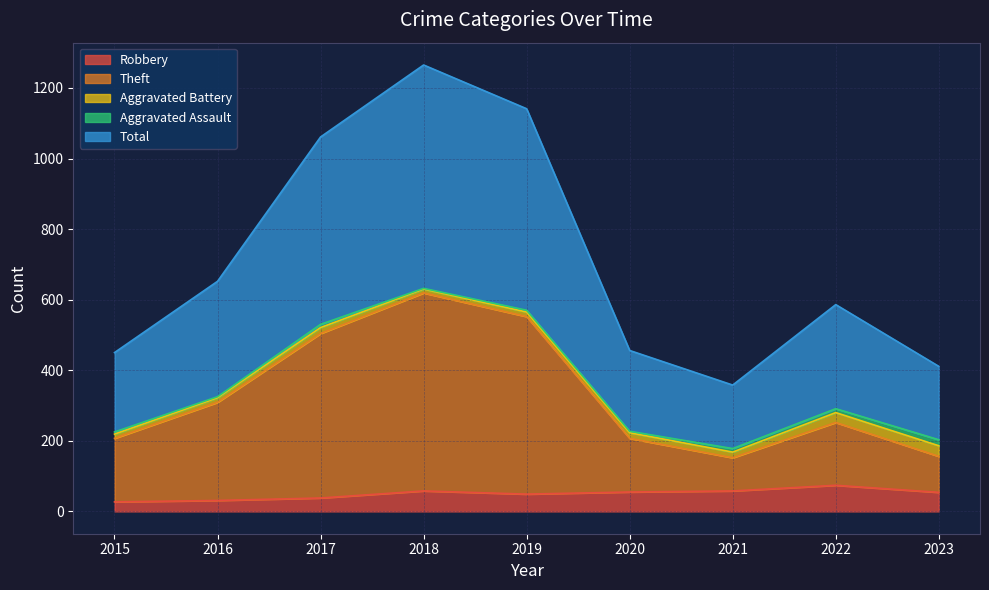

Count the number of categories in the chart.

9